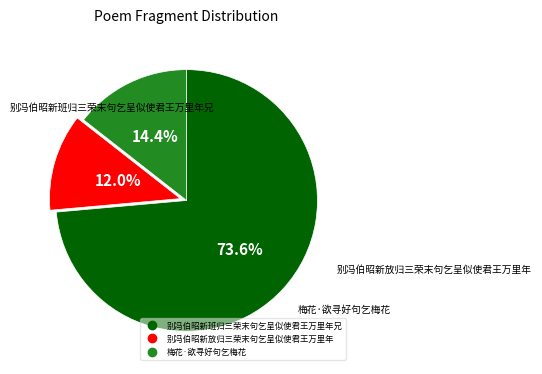

How many slices are in this pie chart?

3